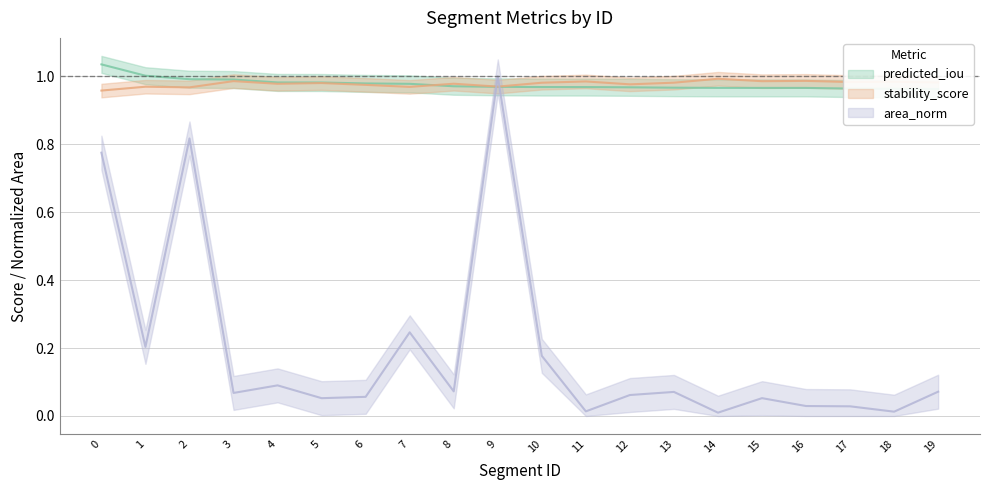

The value of stability_score at 11 is 1.6. True or false?

False